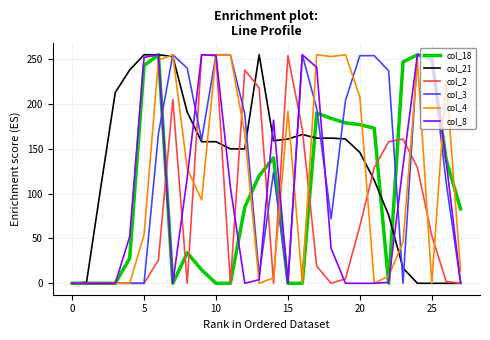

What is the greatest value displayed?

255